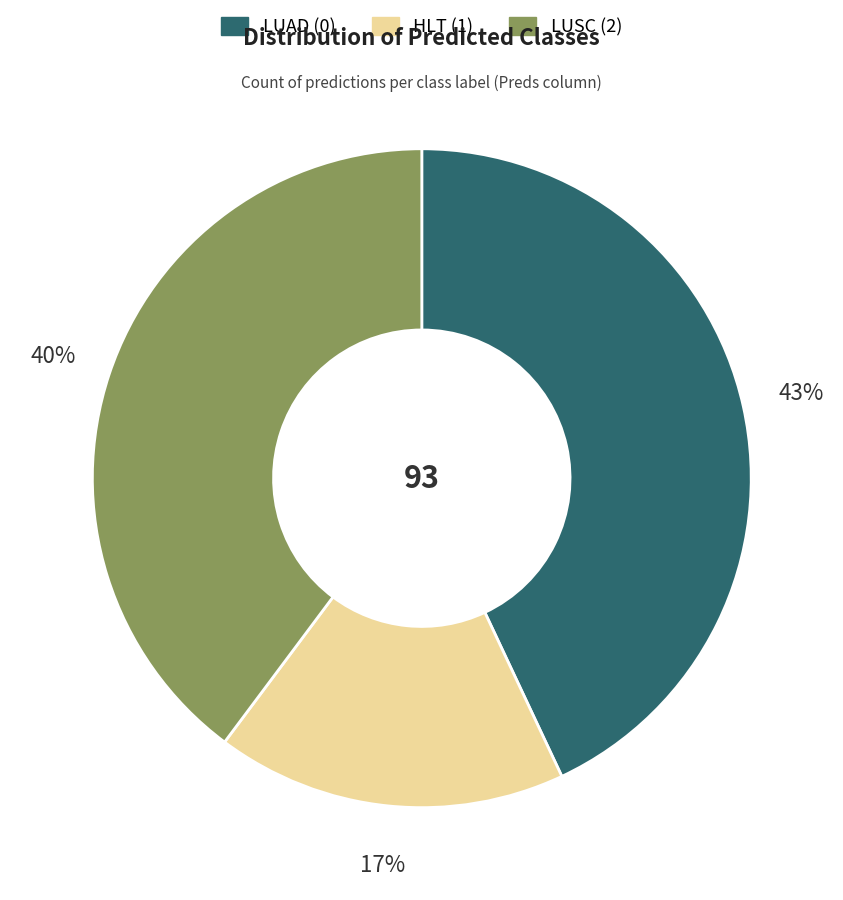

To the nearest percent, what percentage of the pie is LUSC (2)?

40%